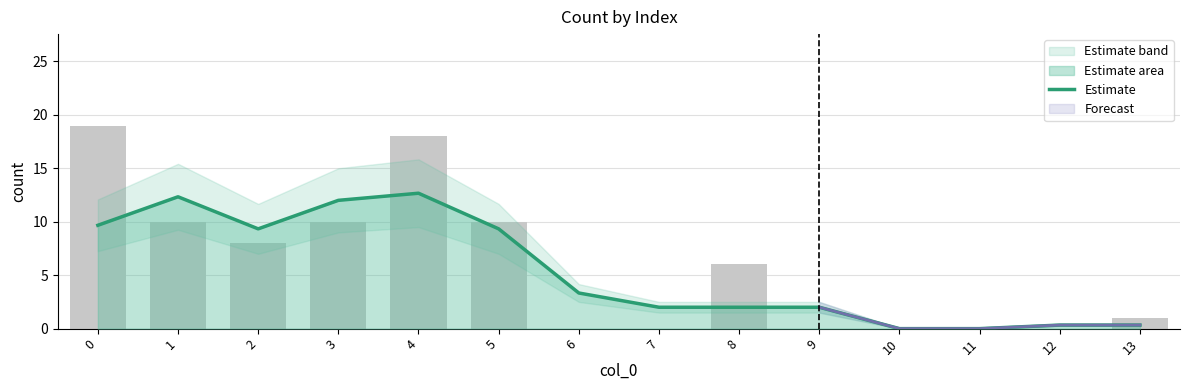

List the labels in order of value, largest first.

4, 1, 3, 0, 2, 5, 6, 7, 8, 9, 12, 13, 10, 11